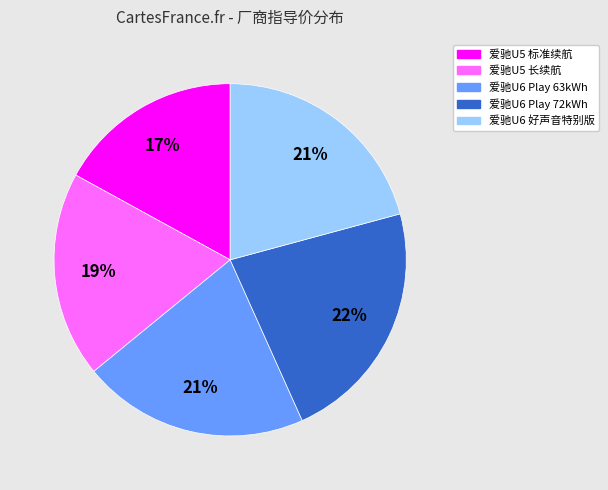

Which category has the smallest portion of the pie?

爱驰U5 标准续航